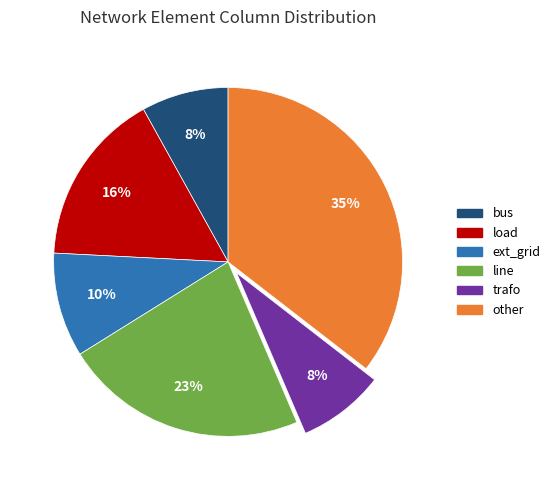

Count the number of slices in the pie.

6